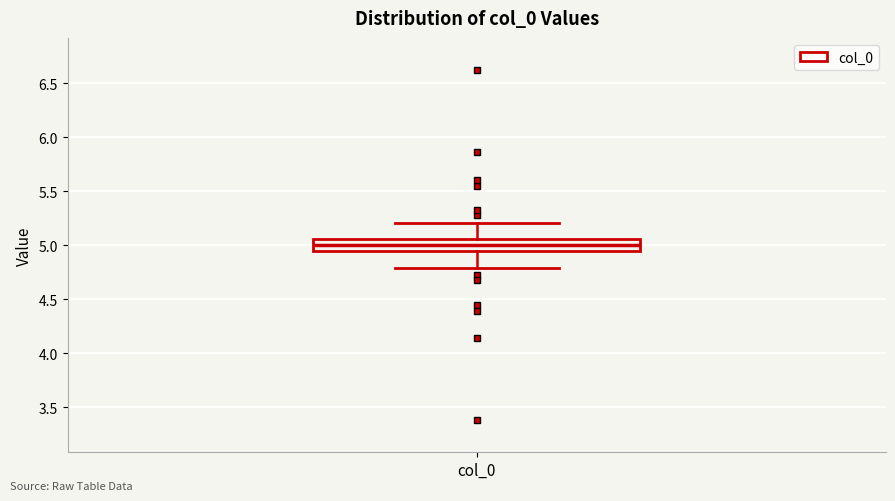

Where does the median line of the box for col_0 sit on the y-axis? The values are not printed on the chart, so give them approximately, as read against the axis.

5.00